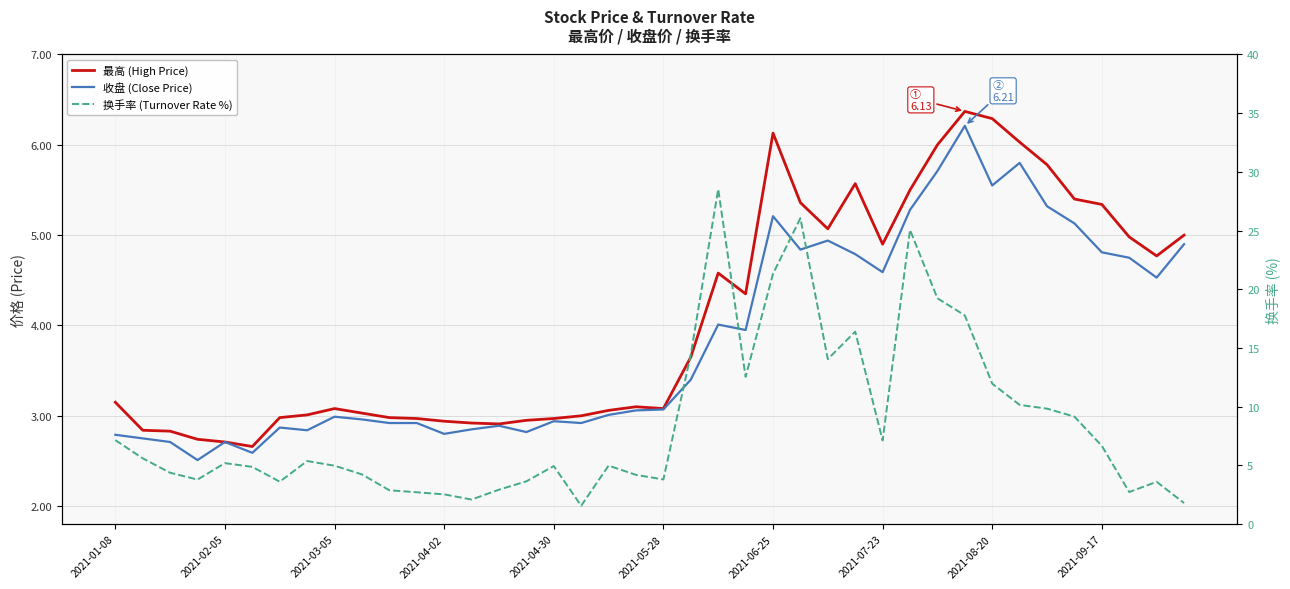

What is the sum of all 换手率 (Turnover Rate %) values?

344.1